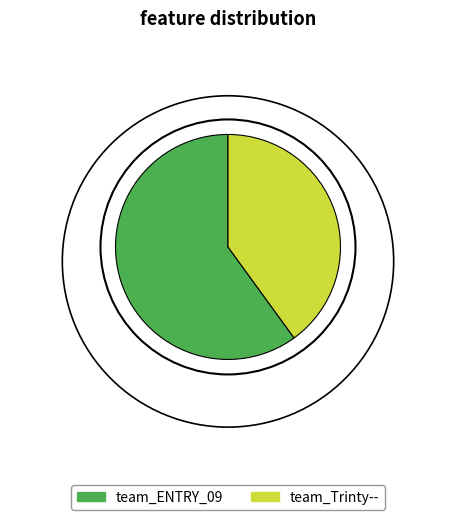

Which category has the smallest portion of the pie?

team_Trinty--